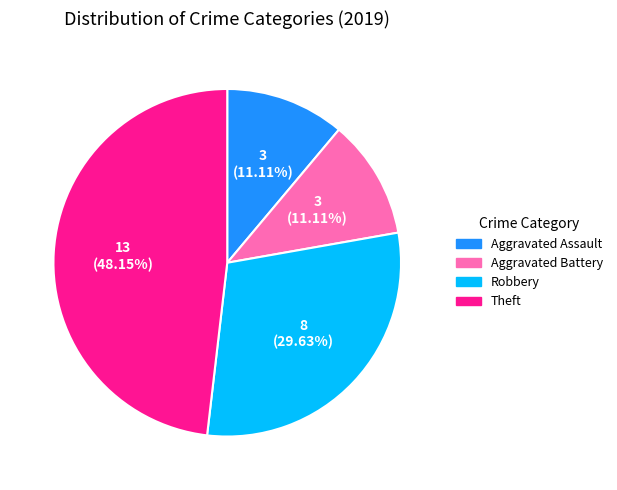

Does Aggravated Assault represent more than half of the total?

No